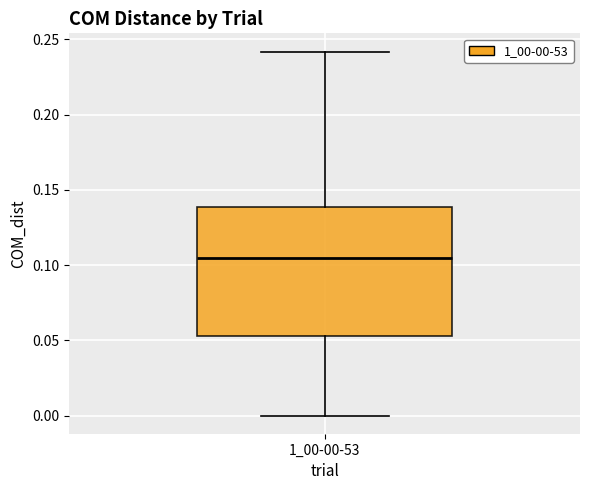

Transcribe this box plot: give where the median line is, the range the box spans, and where the two whiskers end, as read against the y-axis. The values are not printed on the chart, so give them approximately, as read against the axis.

median 0.105, box 0.055 to 0.140, whiskers 0.000 to 0.240